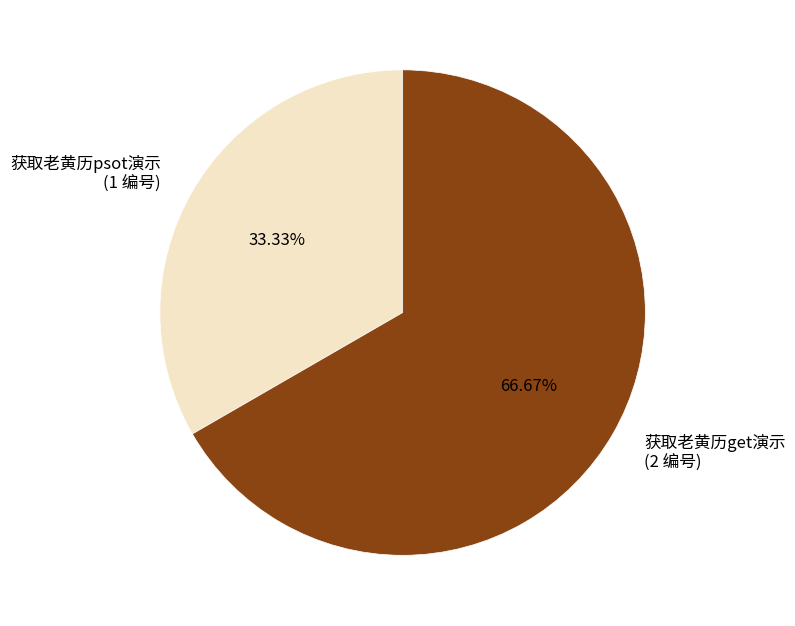

Which slice is the largest?

获取老黄历get演示